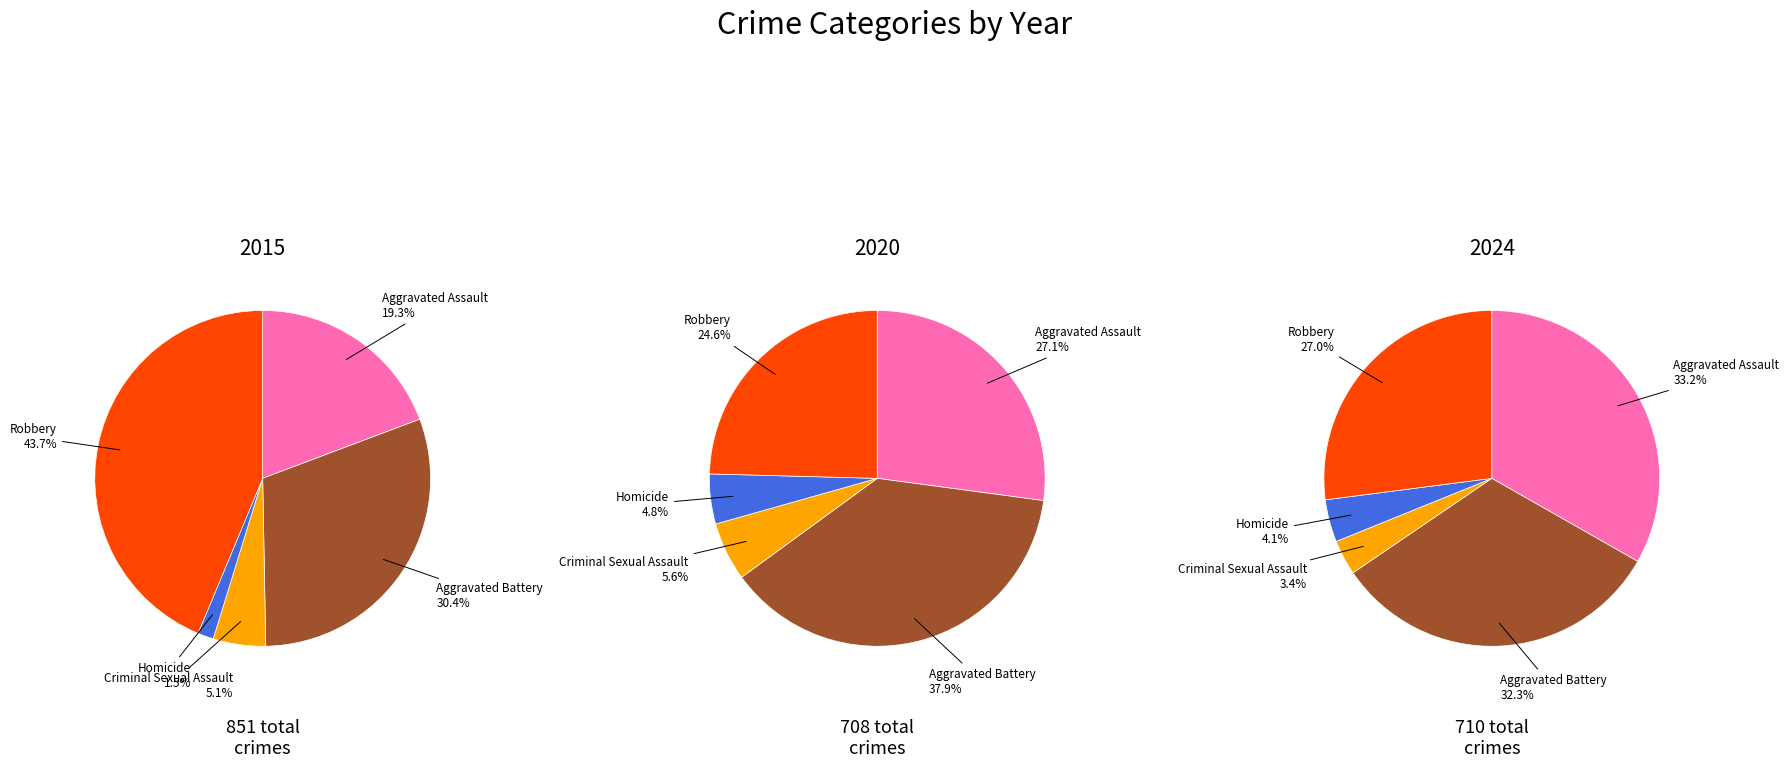

What is the largest slice in the pie chart?

Robbery